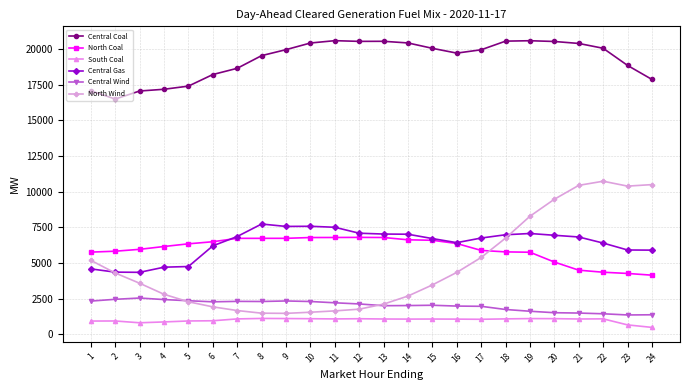

Between 2 and 16, which series saw the biggest shift?

Central Coal